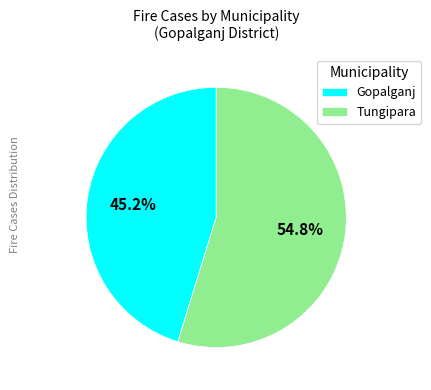

Which has a higher value, Gopalganj or Tungipara?

Tungipara